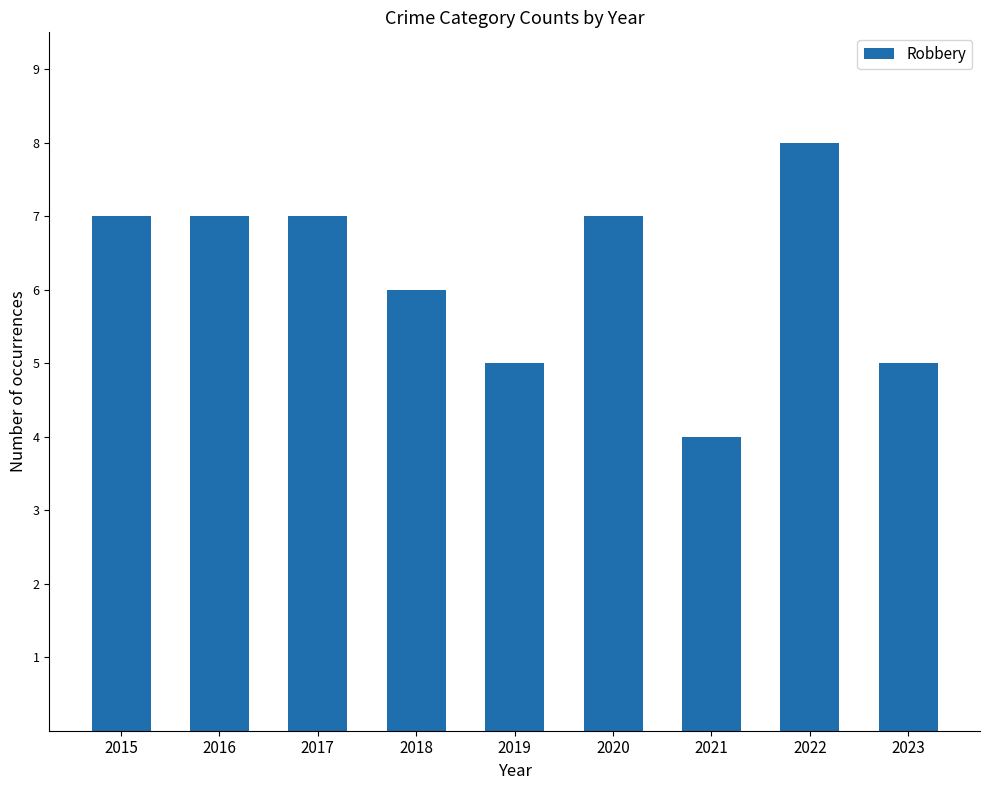

Which category has the lowest value across all series?

2021